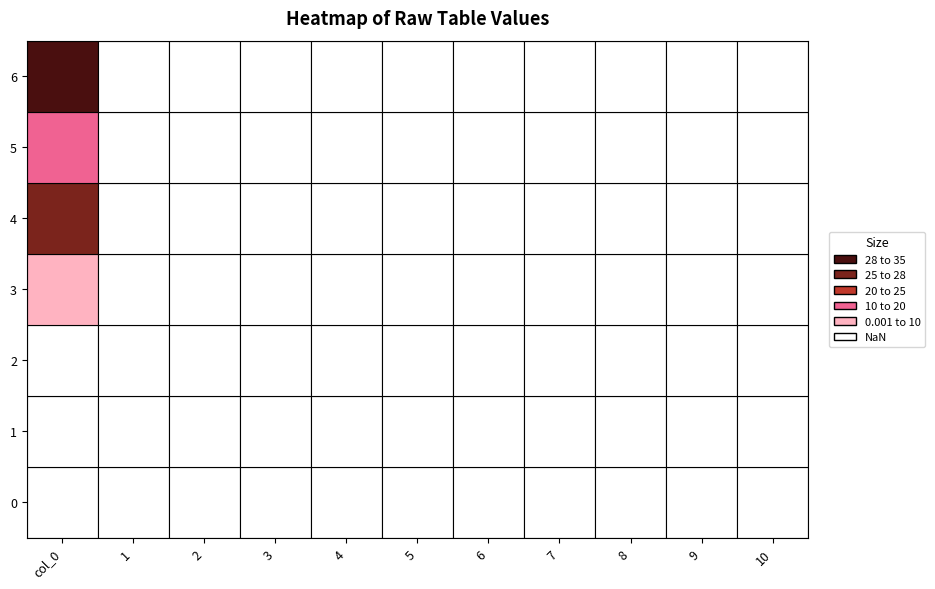

Reading right to left, list all the values displayed in this chart.

0: 10=0.0	9=0.0	8=0.0	7=0.0	6=0.0	5=0.0	4=0.0	3=0.0	2=0.0	1=0.0	0=0.0
1: 10=0.0	9=0.0	8=0.0	7=0.0	6=0.0	5=0.0	4=0.0	3=0.0	2=0.0	1=0.0	0=0.0
2: 10=0.0	9=0.0	8=0.0	7=0.0	6=0.0	5=0.0	4=0.0	3=0.0	2=0.0	1=0.0	0=0.0
3: 10=0.0	9=0.0	8=0.0	7=0.0	6=0.0	5=0.0	4=0.0	3=0.0	2=0.0	1=0.0	0=5.0
4: 10=0.0	9=0.0	8=0.0	7=0.0	6=0.0	5=0.0	4=0.0	3=0.0	2=0.0	1=0.0	0=26.8
5: 10=0.0	9=0.0	8=0.0	7=0.0	6=0.0	5=0.0	4=0.0	3=0.0	2=0.0	1=0.0	0=19.5
6: 10=0.0	9=0.0	8=0.0	7=0.0	6=0.0	5=0.0	4=0.0	3=0.0	2=0.0	1=0.0	0=30.0